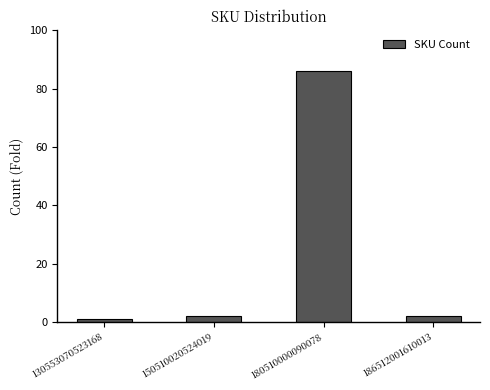

How many data points does each series have?

4